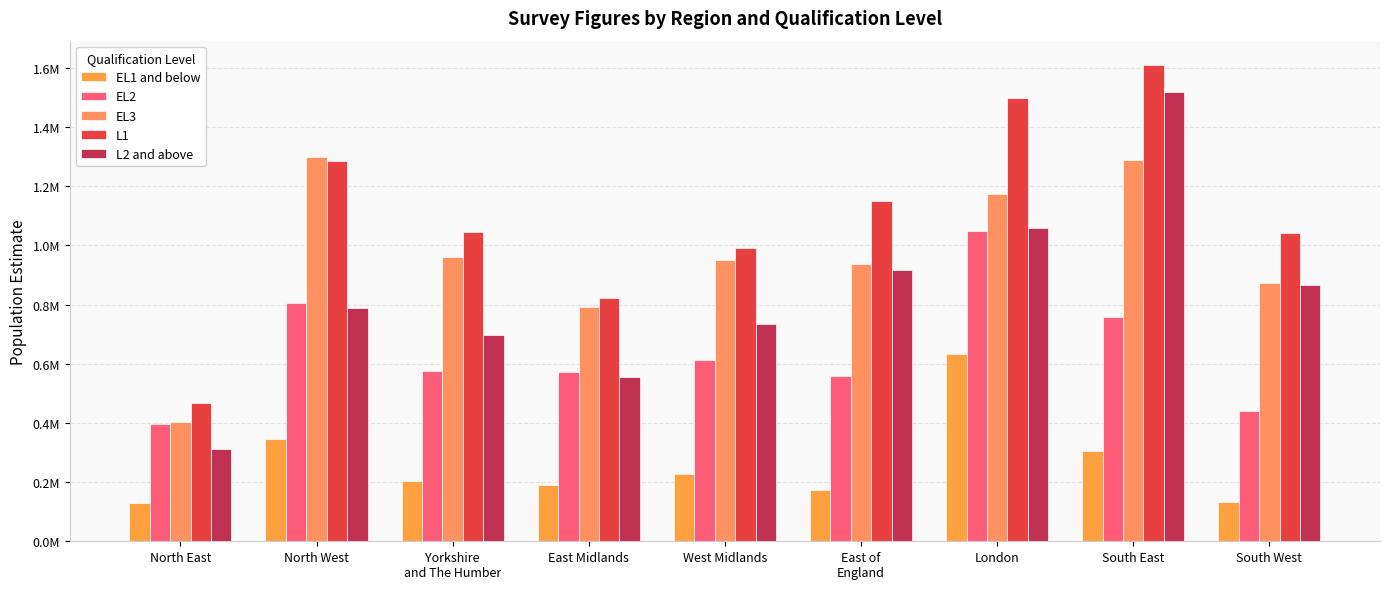

At which category is the sum across all series the highest?

South East